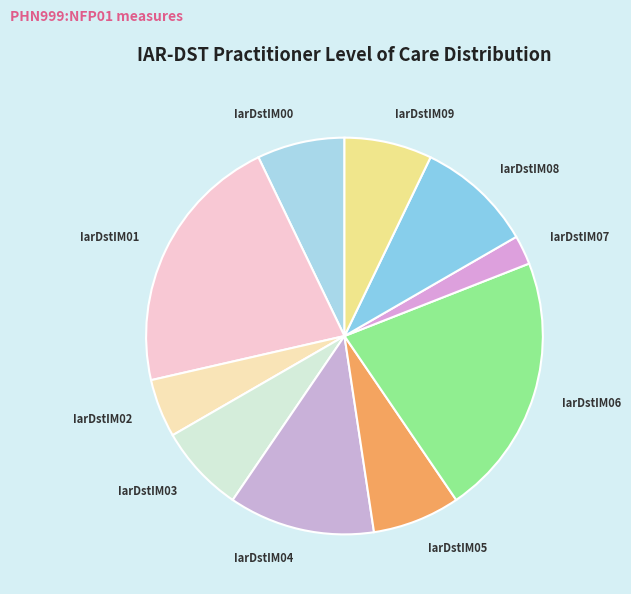

Which category has the smallest portion of the pie?

IarDstIM07